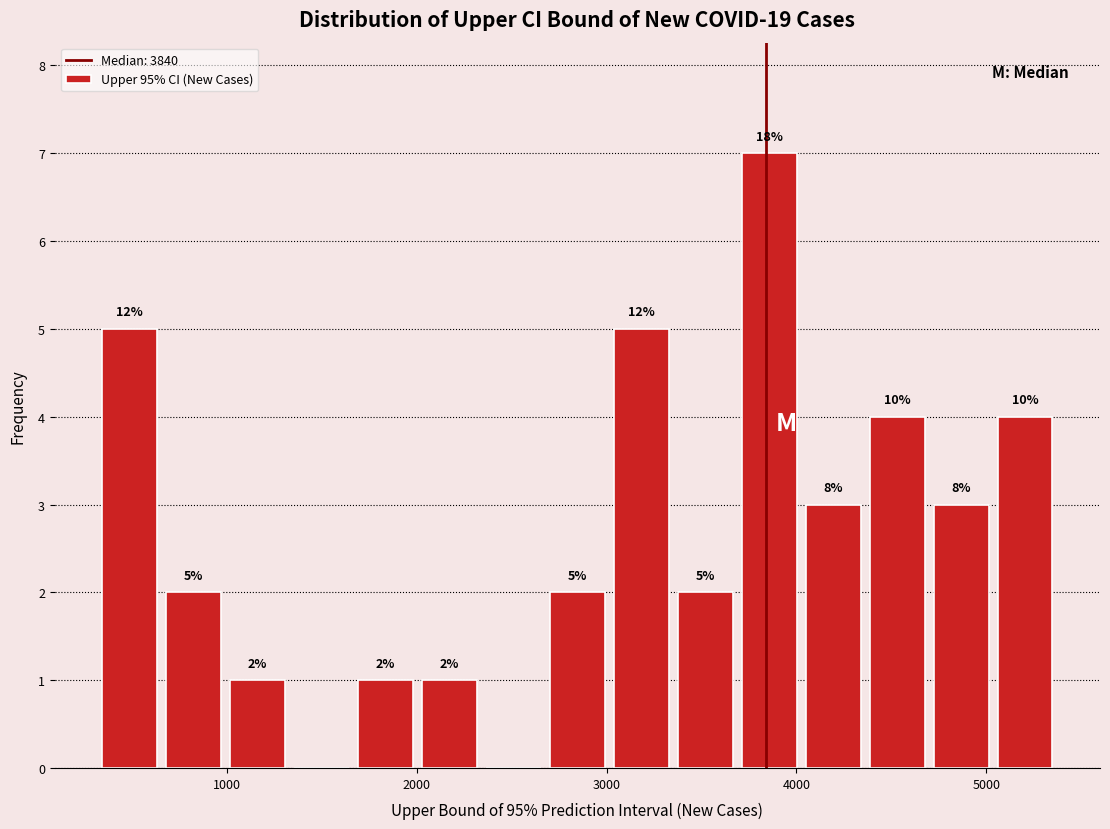

Read against the x-axis, roughly where is the centre of the tallest bar?

3900